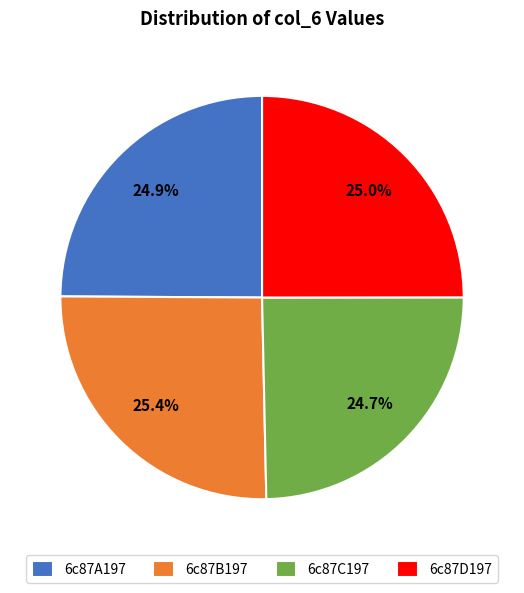

Do 6c87B197 and 6c87C197 together represent more than half of the pie?

Yes